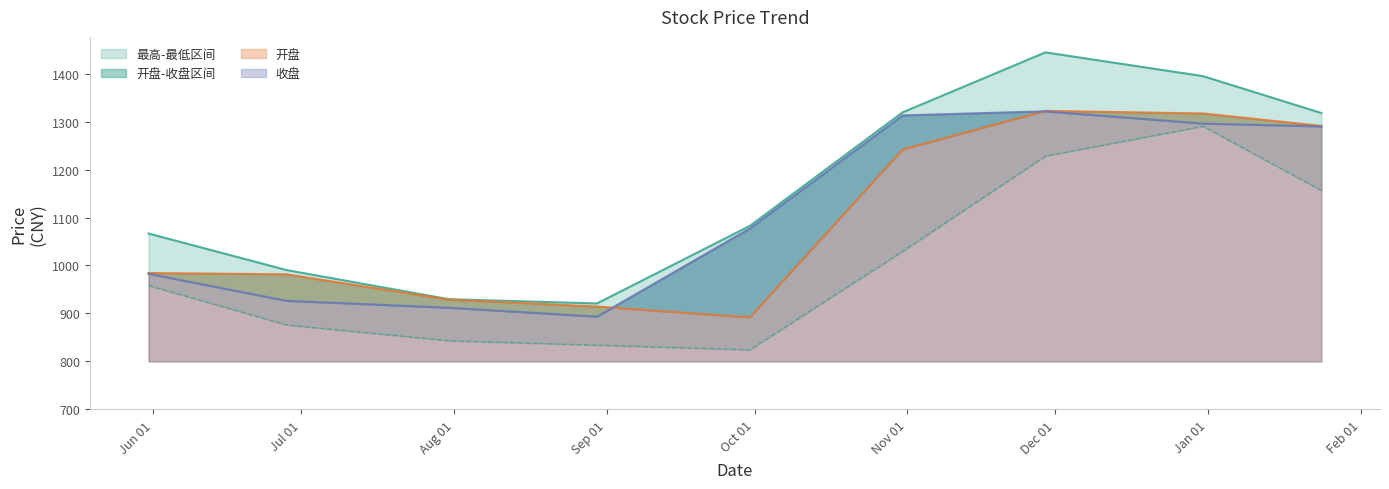

What is the value of the 最低 point at the 2nd from the left?

876.1